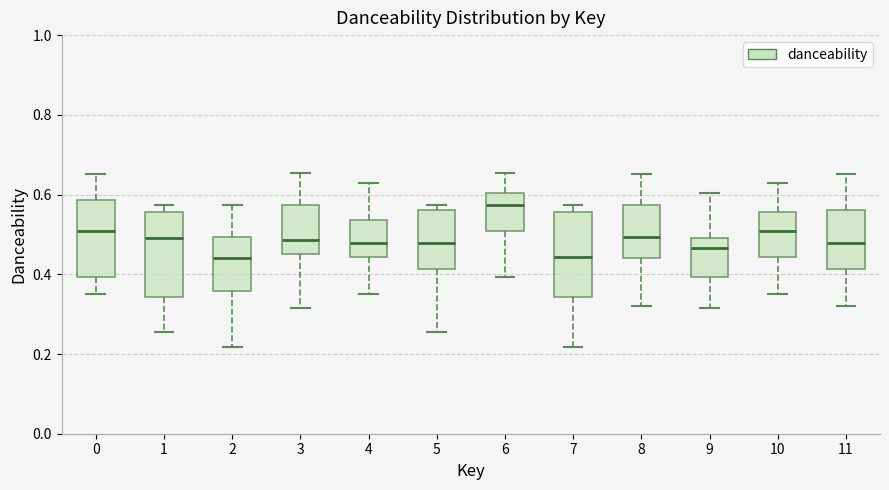

Reading left to right, transcribe this box plot: for each box, give where its median line is, the range the box spans, and where its two whiskers end, as read against the y-axis. The values are not printed on the chart, so give them approximately, as read against the axis.

0: median 0.50, box 0.40 to 0.58, whiskers 0.36 to 0.66
1: median 0.50, box 0.34 to 0.56, whiskers 0.26 to 0.58
2: median 0.44, box 0.36 to 0.50, whiskers 0.22 to 0.58
3: median 0.48, box 0.46 to 0.58, whiskers 0.32 to 0.66
4: median 0.48, box 0.44 to 0.54, whiskers 0.36 to 0.62
5: median 0.48, box 0.42 to 0.56, whiskers 0.26 to 0.58
6: median 0.58, box 0.50 to 0.60, whiskers 0.40 to 0.66
7: median 0.44, box 0.34 to 0.56, whiskers 0.22 to 0.58
8: median 0.50, box 0.44 to 0.58, whiskers 0.32 to 0.66
9: median 0.46, box 0.40 to 0.50, whiskers 0.32 to 0.60
10: median 0.50, box 0.44 to 0.56, whiskers 0.36 to 0.62
11: median 0.48, box 0.42 to 0.56, whiskers 0.32 to 0.66